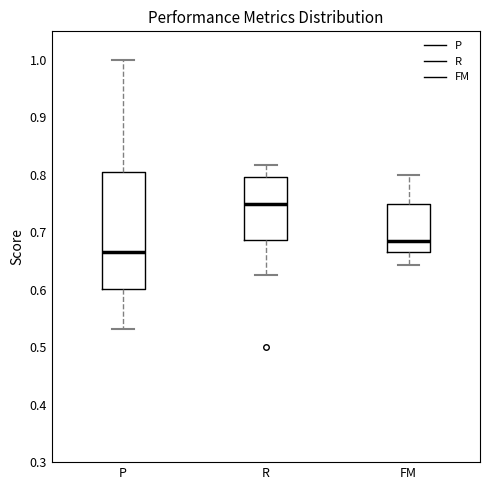

Reading left to right, read every box against the y-axis: the position of its median line, the range the box covers, and the ends of its whiskers. The values are not printed on the chart, so give them approximately, as read against the axis.

P: median 0.67, box 0.60 to 0.80, whiskers 0.53 to 1.00
R: median 0.75, box 0.69 to 0.80, whiskers 0.63 to 0.82
FM: median 0.69, box 0.67 to 0.75, whiskers 0.64 to 0.80